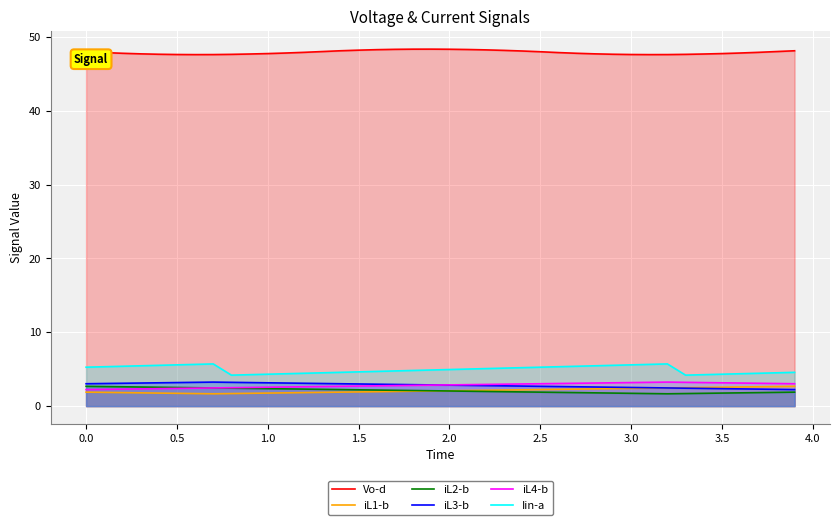

Rank the series by their maximum value, from highest to lowest.

Vo-d, Iin-a, iL3-b, iL4-b, iL1-b, iL2-b